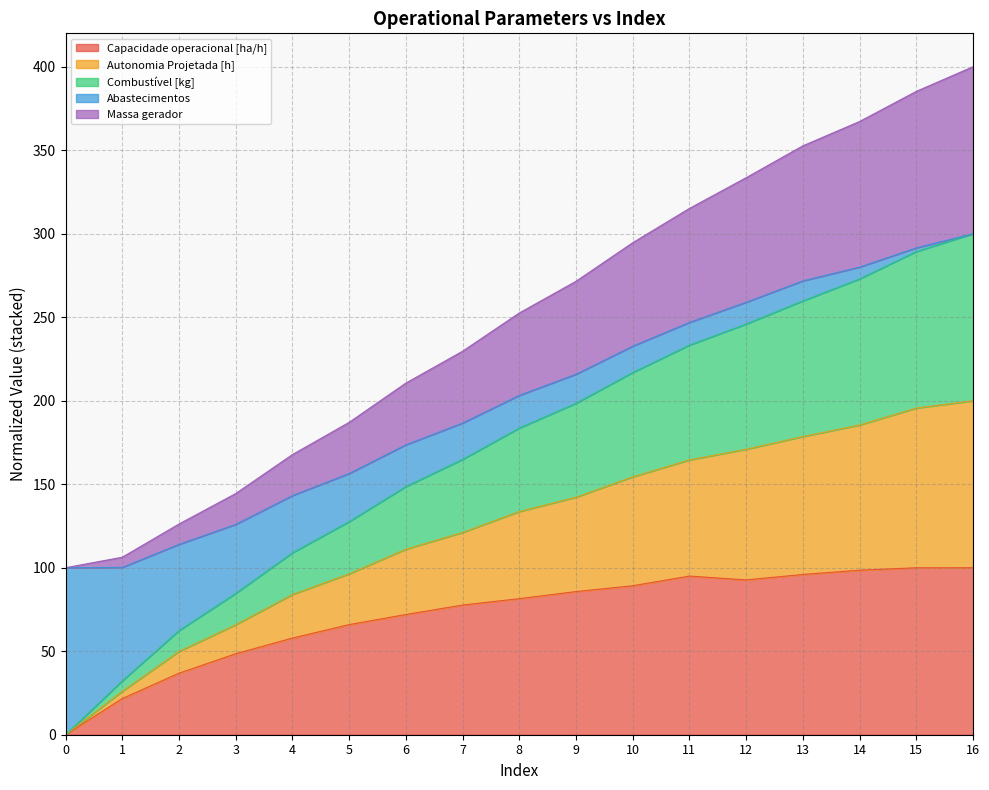

What is the highest value of the Capacidade operacional [ha/h] series?

100.0